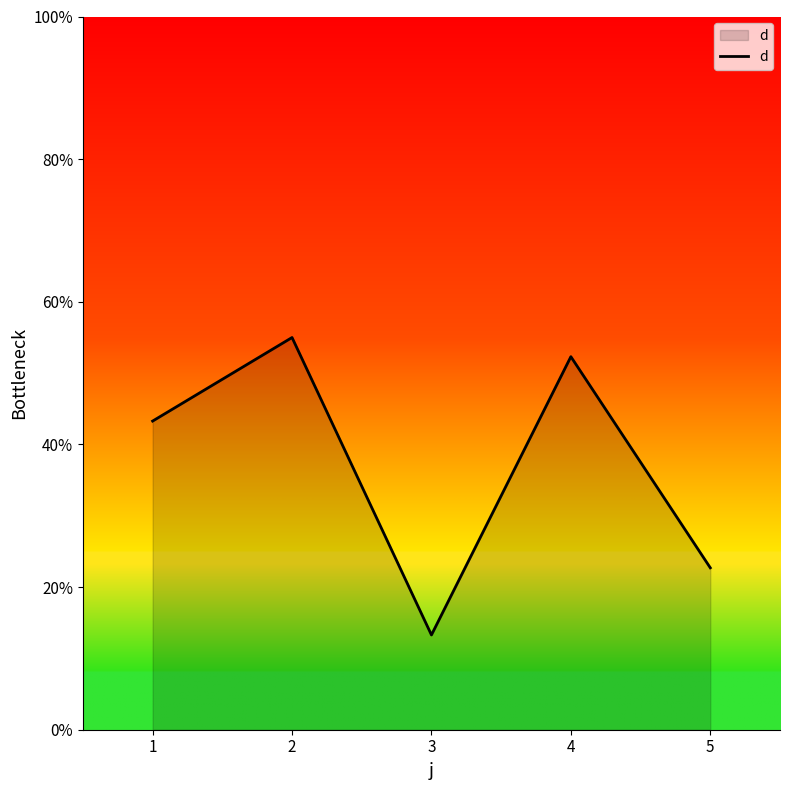

How many values are below 43?

2